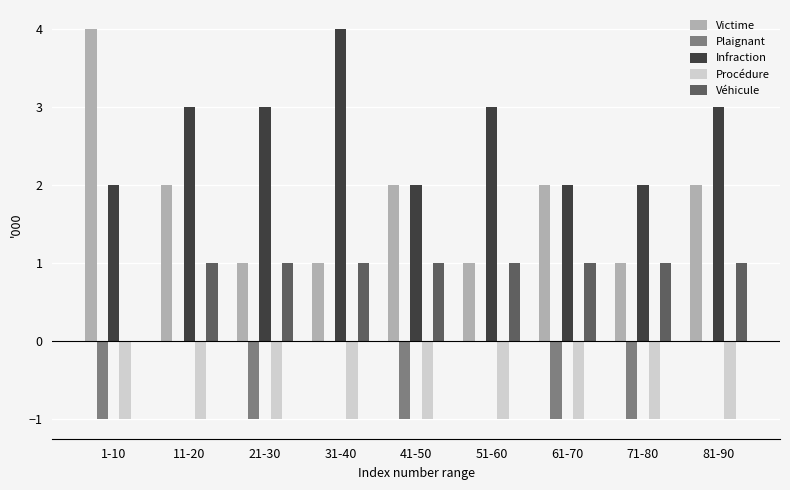

The Plaignant series shows 0 at 41-50. True or false?

False